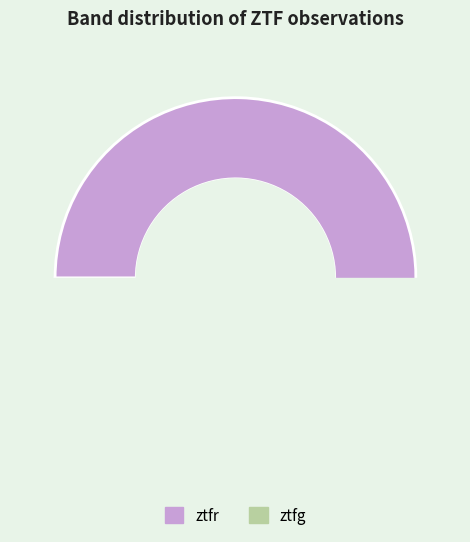

What percentage do ztfg and ztfr together represent?

100.0%